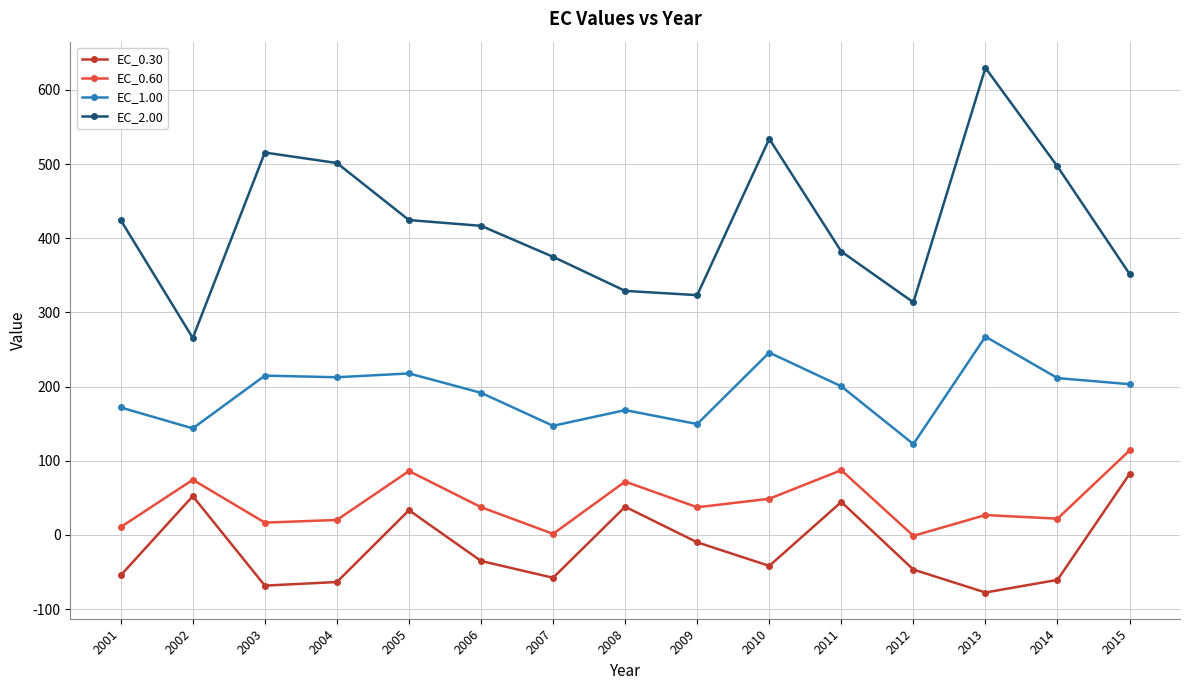

What is the difference between the second highest and second lowest values in the EC_1.00 series?

102.2